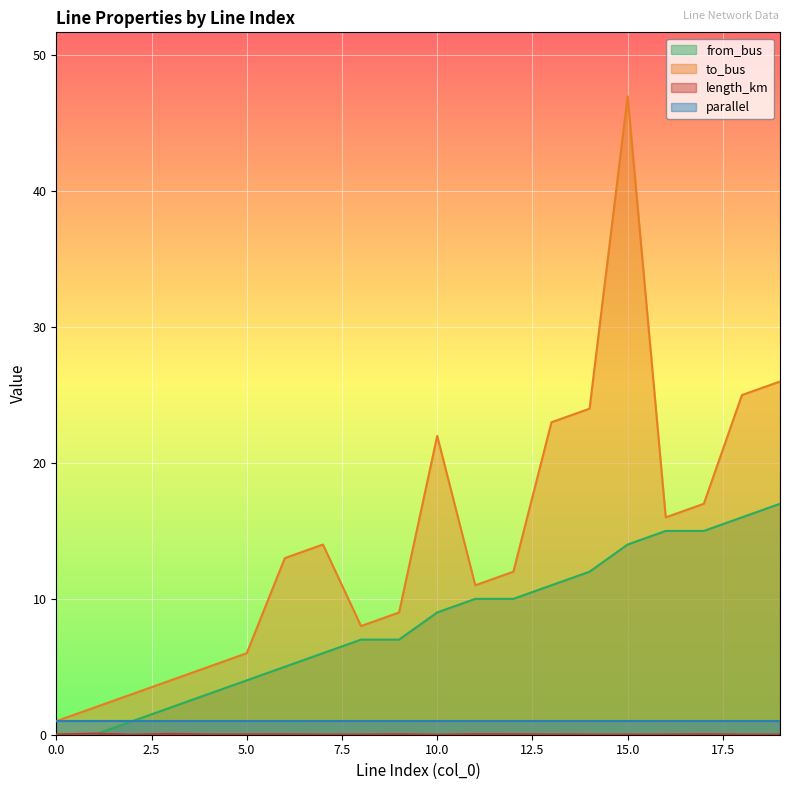

Read the from_bus value at 7.

6.0